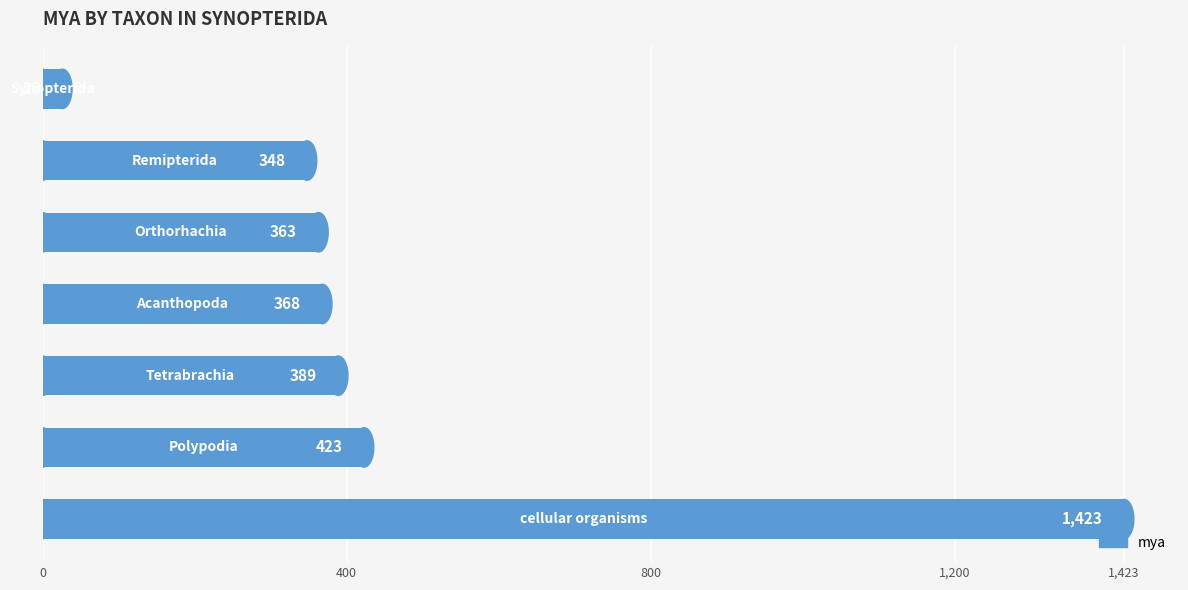

What is the smallest value displayed?

26